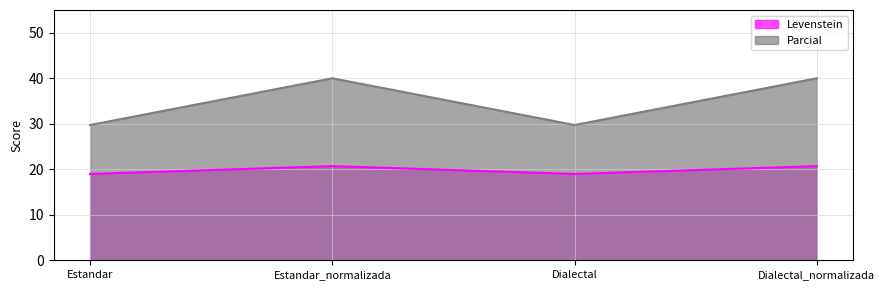

True or false: Parcial and Levenstein cross at least once.

False